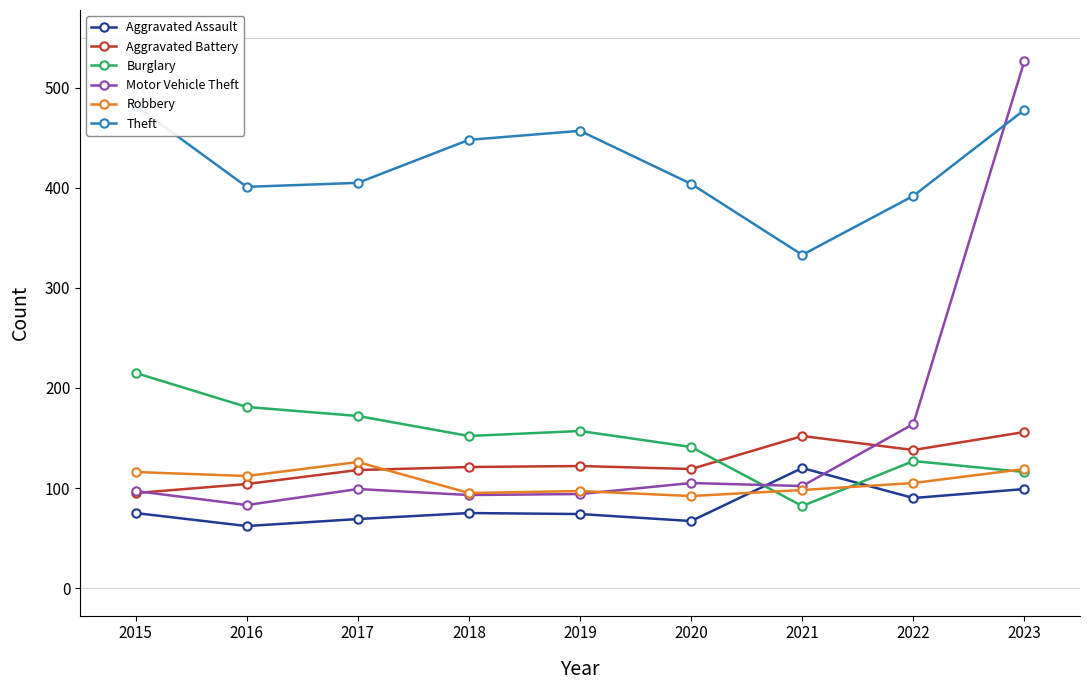

Which category has the highest value in the Robbery series?

2017